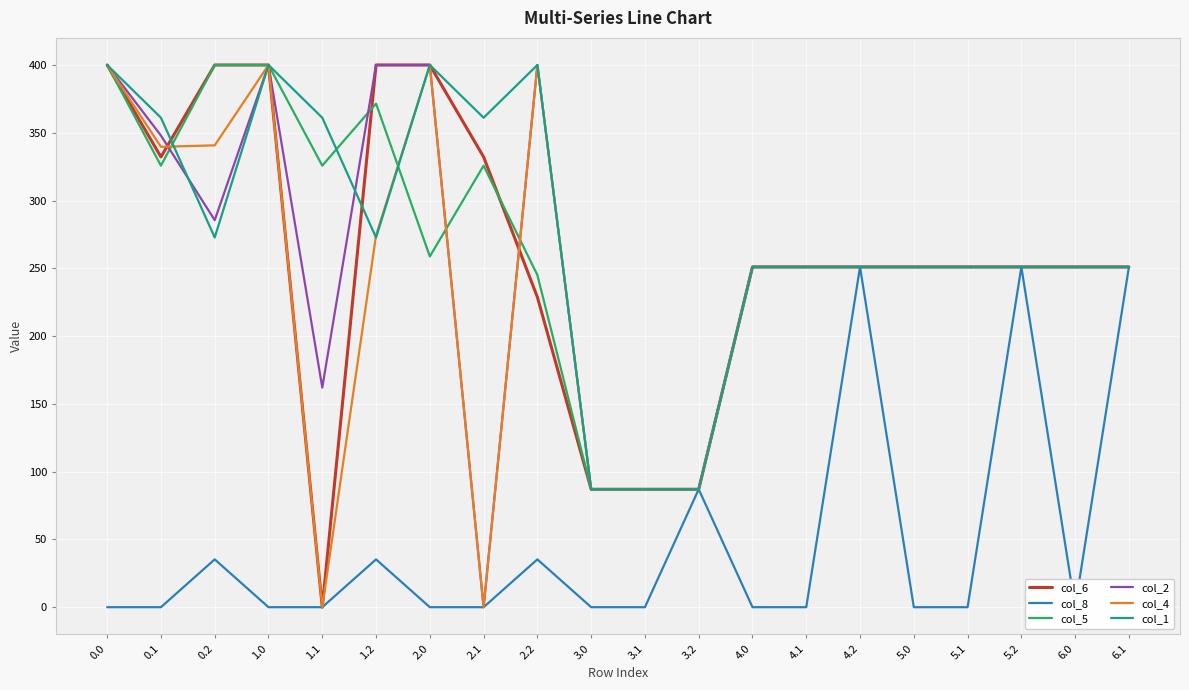

List the series in order of their peak value, lowest first.

col_8, col_6, col_5, col_2, col_4, col_1